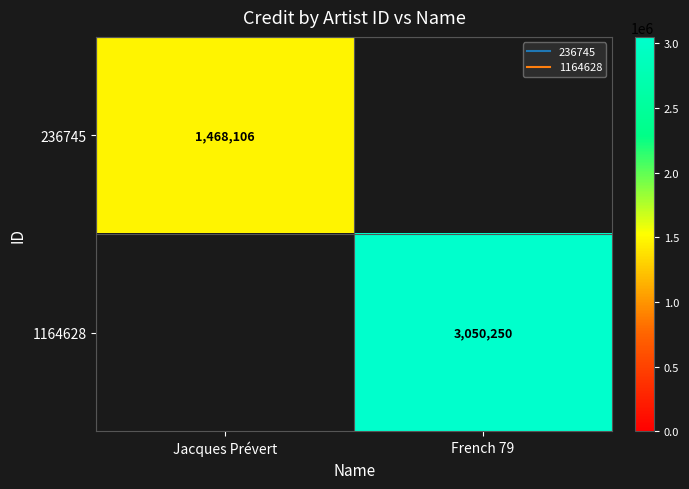

Is it true that 236745 equals 1979089 at Jacques Prévert?

False